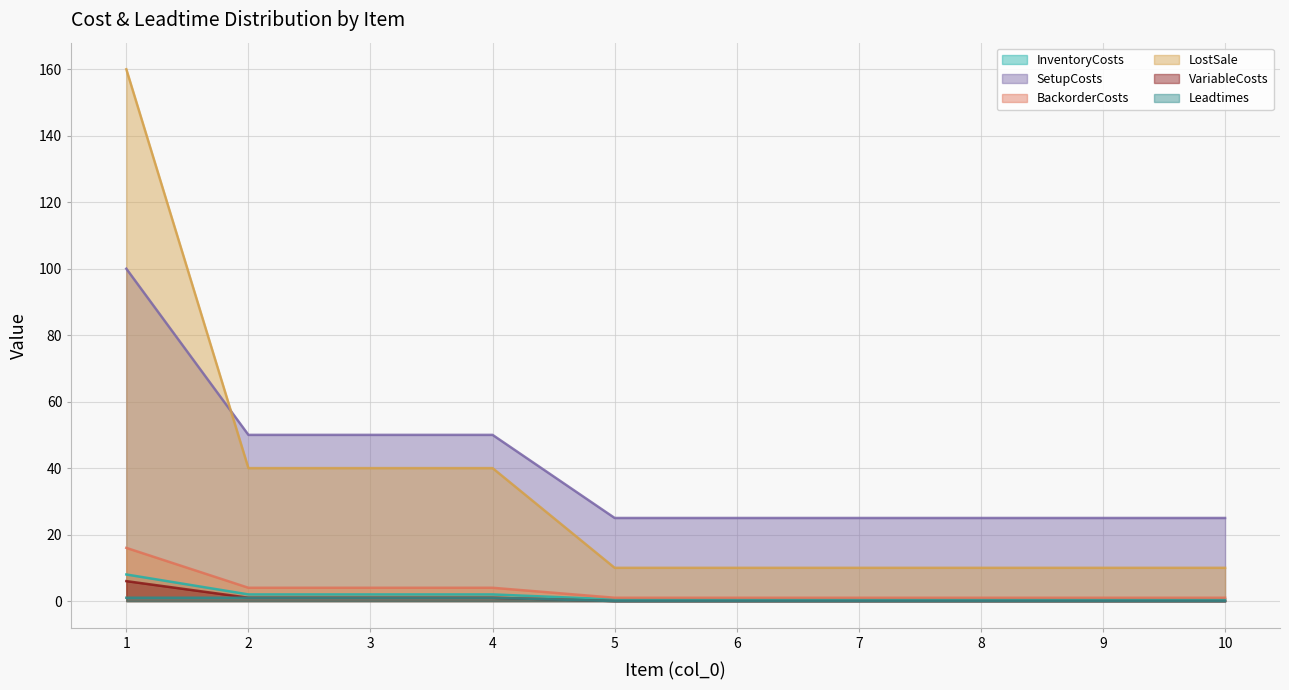

Rank the series by their maximum value, from lowest to highest.

Leadtimes, VariableCosts, InventoryCosts, BackorderCosts, SetupCosts, LostSale